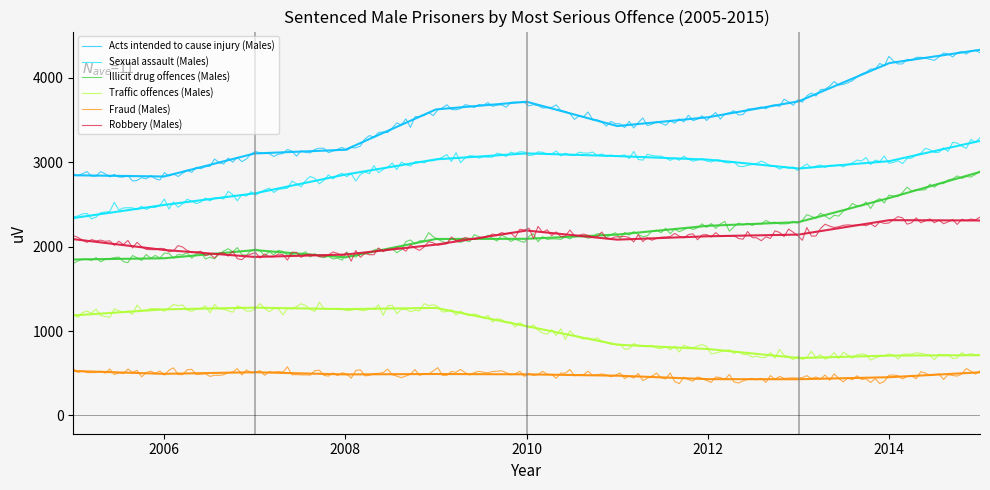

Where do Illicit drug offences (Males) and Robbery (Males) first cross each other?

2006 and 2007